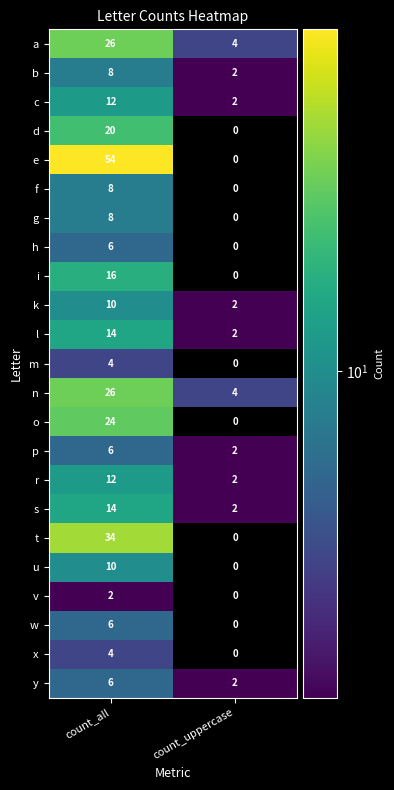

How many values in m are above zero?

1